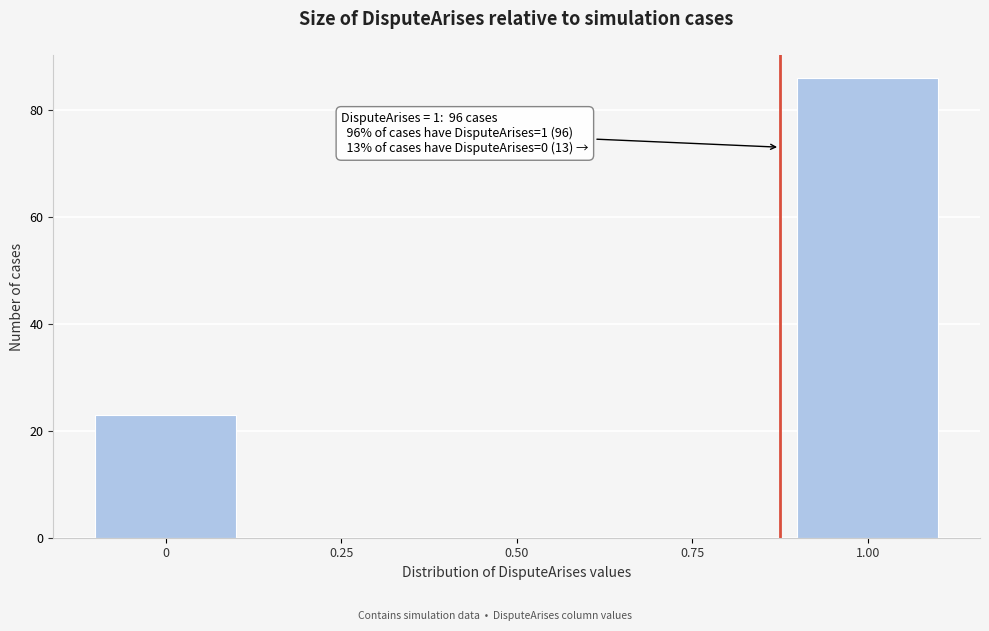

Reading left to right, what are all the values shown in this chart?

0=23	0.25=0	0.50=0	0.75=0	1.00=86